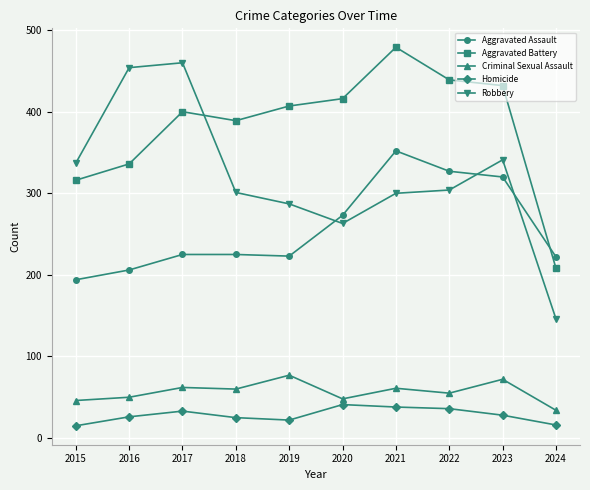

Is this an area chart (filled region under the line)?

No